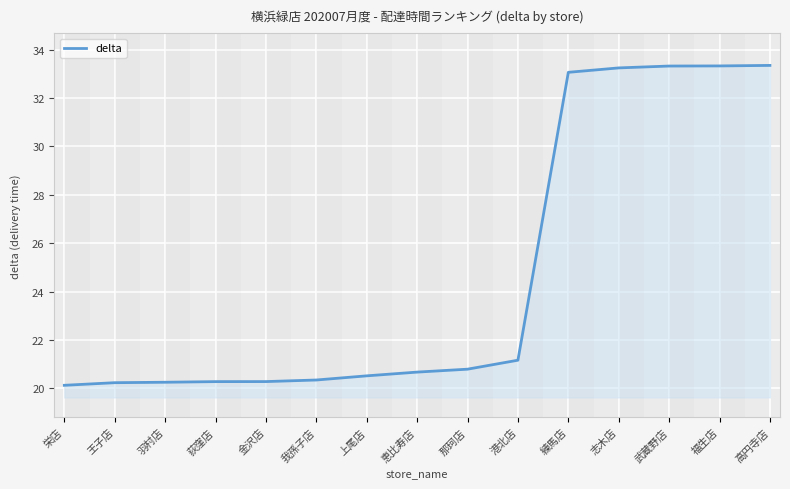

What is the minimum value shown in the chart?

20.1